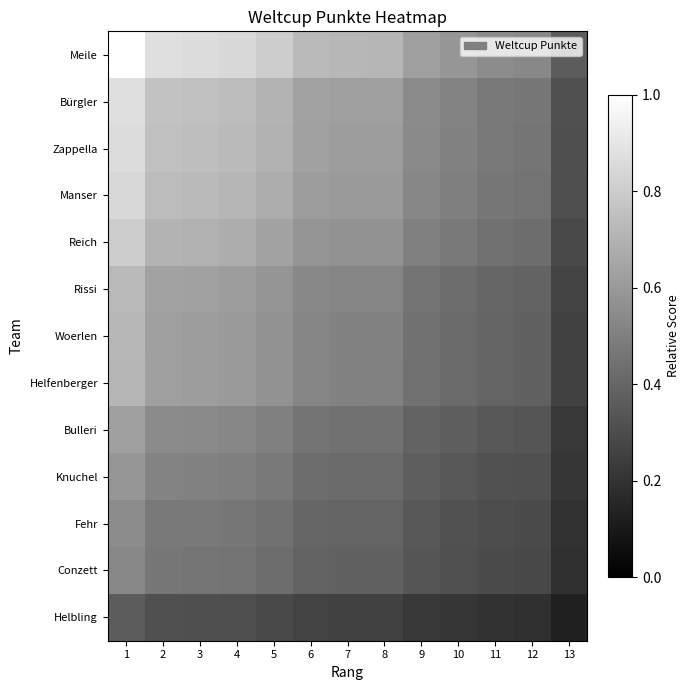

Reading left to right, extract all data points from this chart.

Meile: 1=1.0	2=0.9	3=0.9	4=0.8	5=0.8	6=0.7	7=0.7	8=0.7	9=0.6	10=0.6	11=0.6	12=0.5	13=0.4
Bürgler: 1=0.9	2=0.8	3=0.8	4=0.7	5=0.7	6=0.6	7=0.6	8=0.6	9=0.5	10=0.5	11=0.5	12=0.5	13=0.3
Zappella: 1=0.9	2=0.8	3=0.7	4=0.7	5=0.7	6=0.6	7=0.6	8=0.6	9=0.5	10=0.5	11=0.5	12=0.5	13=0.3
Manser: 1=0.8	2=0.7	3=0.7	4=0.7	5=0.7	6=0.6	7=0.6	8=0.6	9=0.5	10=0.5	11=0.5	12=0.5	13=0.3
Reich: 1=0.8	2=0.7	3=0.7	4=0.7	5=0.6	6=0.6	7=0.6	8=0.6	9=0.5	10=0.5	11=0.4	12=0.4	13=0.3
Rissi: 1=0.7	2=0.6	3=0.6	4=0.6	5=0.6	6=0.5	7=0.5	8=0.5	9=0.5	10=0.4	11=0.4	12=0.4	13=0.3
Woerlen: 1=0.7	2=0.6	3=0.6	4=0.6	5=0.6	6=0.5	7=0.5	8=0.5	9=0.4	10=0.4	11=0.4	12=0.4	13=0.3
Helfenberger: 1=0.7	2=0.6	3=0.6	4=0.6	5=0.6	6=0.5	7=0.5	8=0.5	9=0.4	10=0.4	11=0.4	12=0.4	13=0.3
Bulleri: 1=0.6	2=0.5	3=0.5	4=0.5	5=0.5	6=0.5	7=0.4	8=0.4	9=0.4	10=0.4	11=0.3	12=0.3	13=0.2
Knuchel: 1=0.6	2=0.5	3=0.5	4=0.5	5=0.5	6=0.4	7=0.4	8=0.4	9=0.4	10=0.3	11=0.3	12=0.3	13=0.2
Fehr: 1=0.6	2=0.5	3=0.5	4=0.5	5=0.4	6=0.4	7=0.4	8=0.4	9=0.3	10=0.3	11=0.3	12=0.3	13=0.2
Conzett: 1=0.5	2=0.5	3=0.5	4=0.5	5=0.4	6=0.4	7=0.4	8=0.4	9=0.3	10=0.3	11=0.3	12=0.3	13=0.2
Helbling: 1=0.4	2=0.3	3=0.3	4=0.3	5=0.3	6=0.3	7=0.3	8=0.3	9=0.2	10=0.2	11=0.2	12=0.2	13=0.1